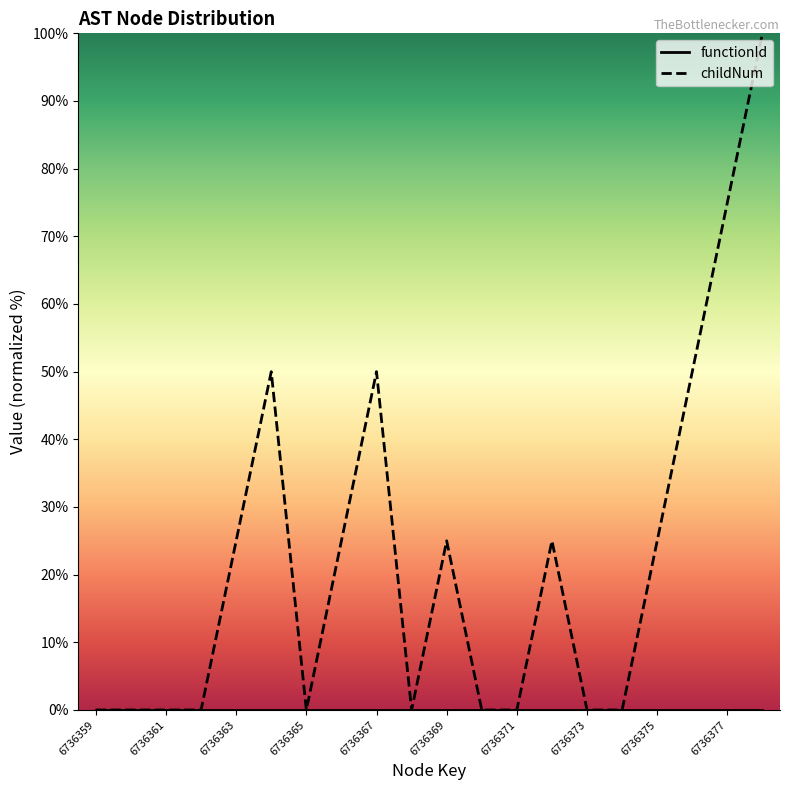

Which category has the highest value in the functionId series?

6736359